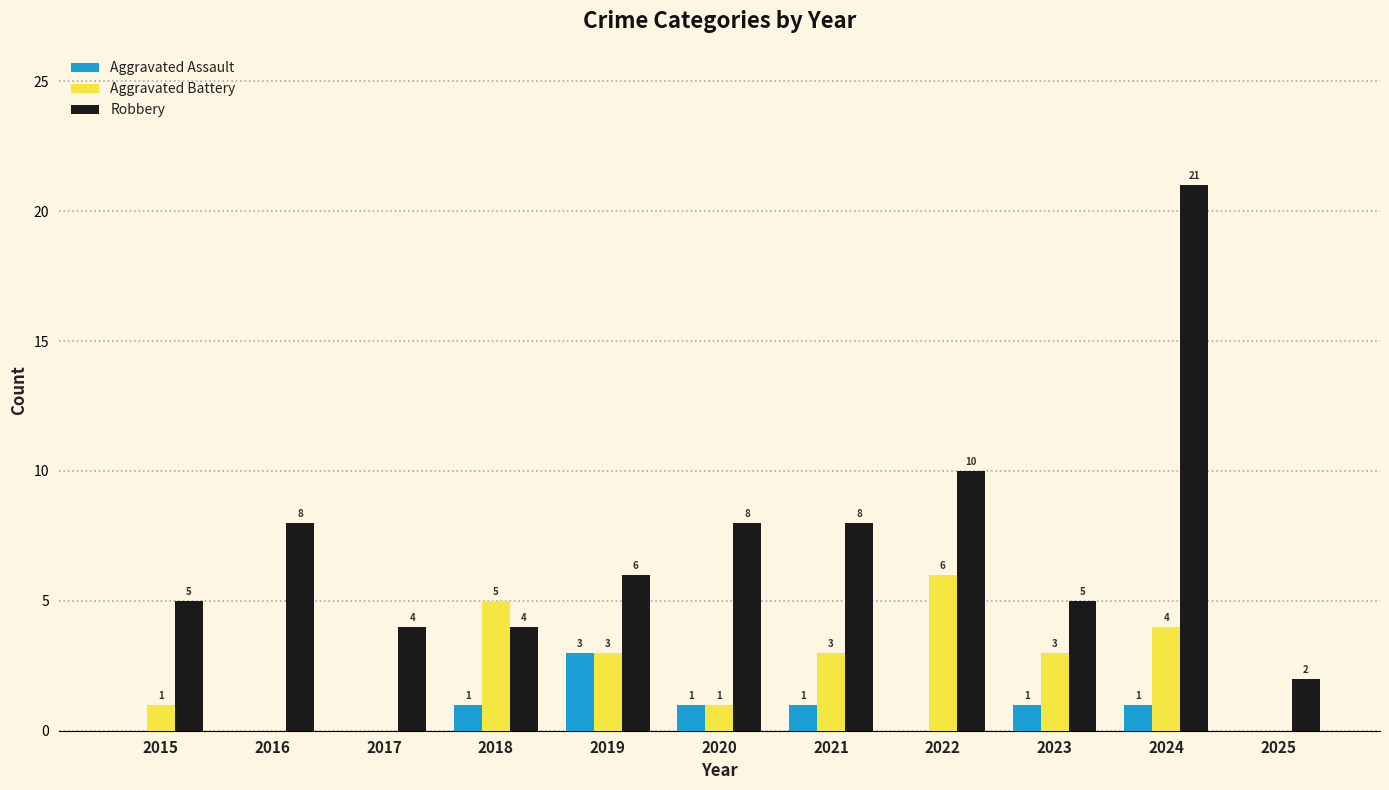

Which series has the widest spread of values?

Robbery